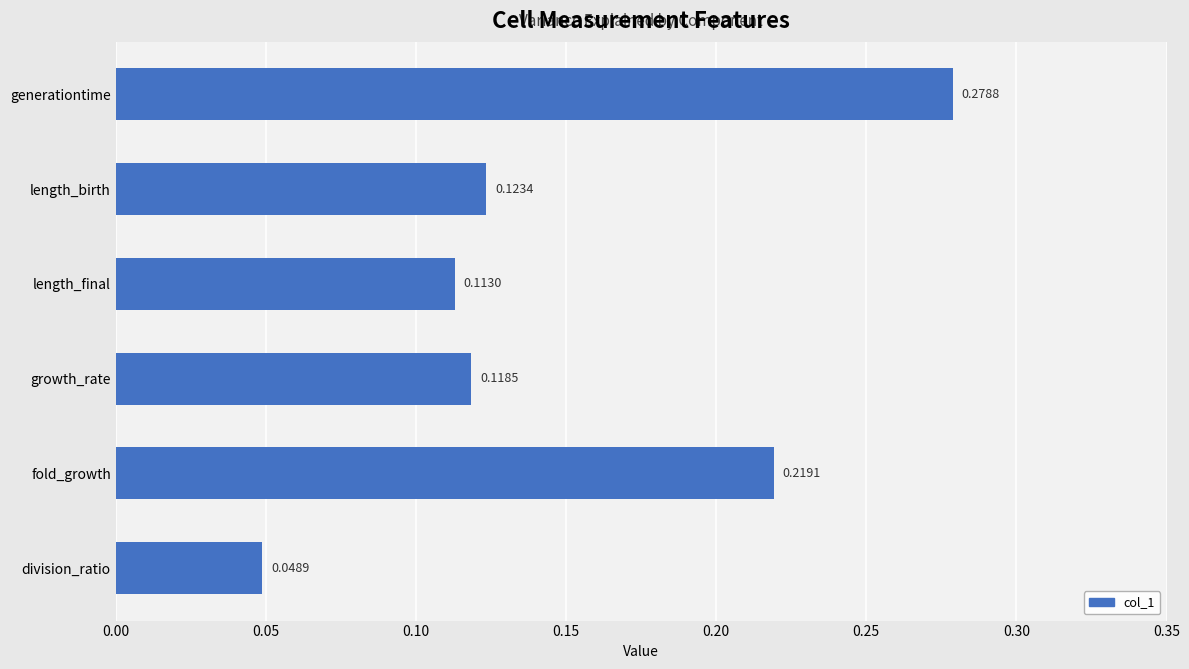

What is the change in value from length_final to fold_growth?

+0.1